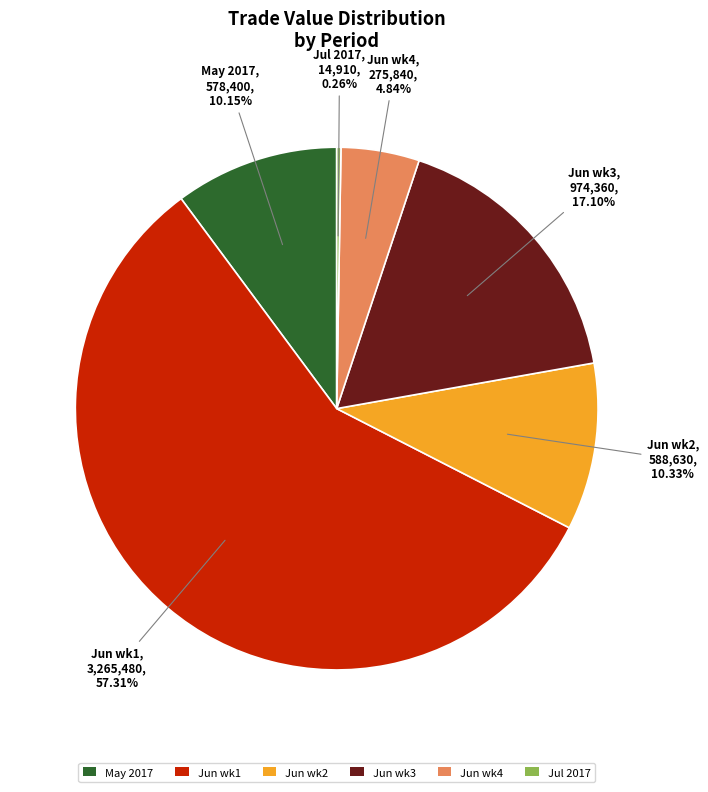

Approximately how many times larger is the value at Jun wk3 compared to Jun wk4?

3.5